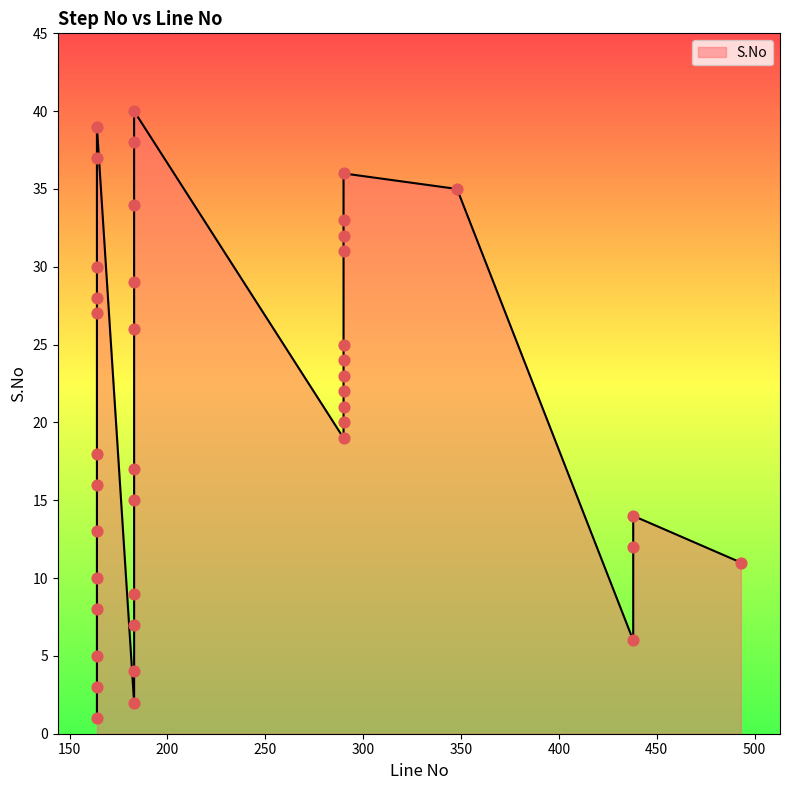

What is the change in value from 183 to 164?

+11